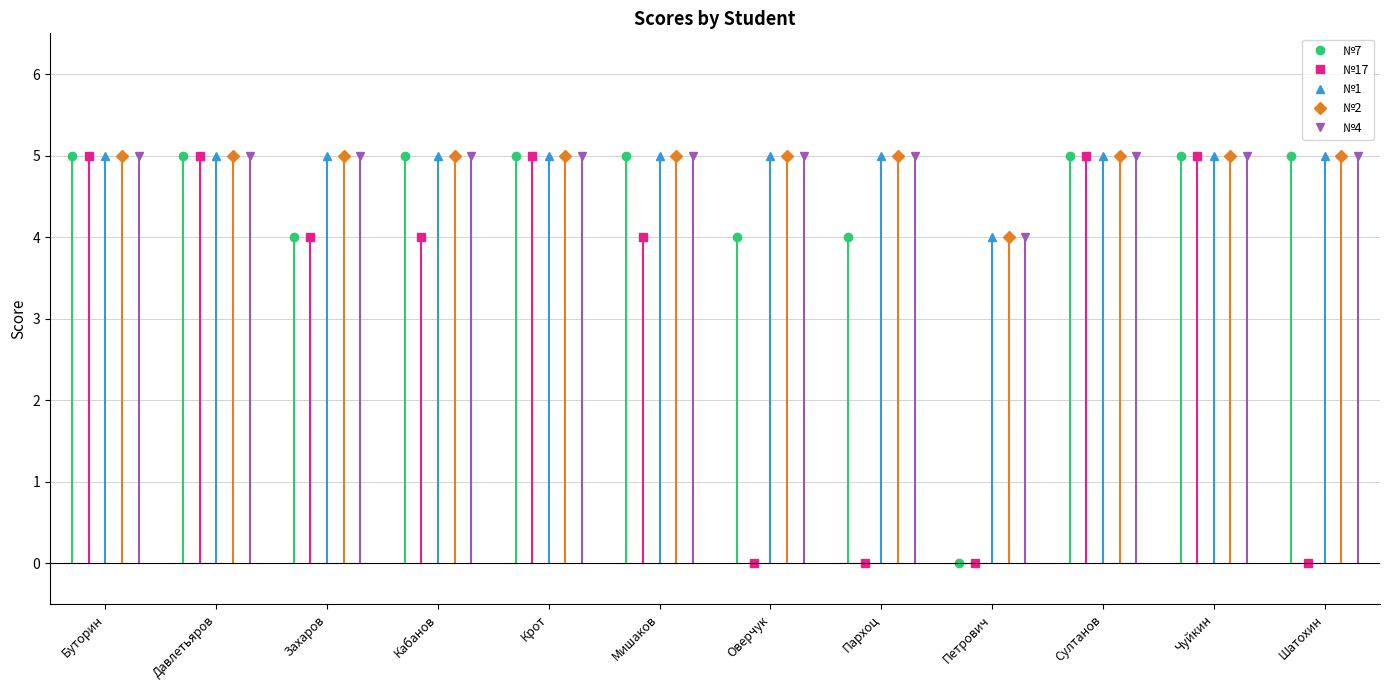

What is the value of the №7 point at the 7th from the left?

4